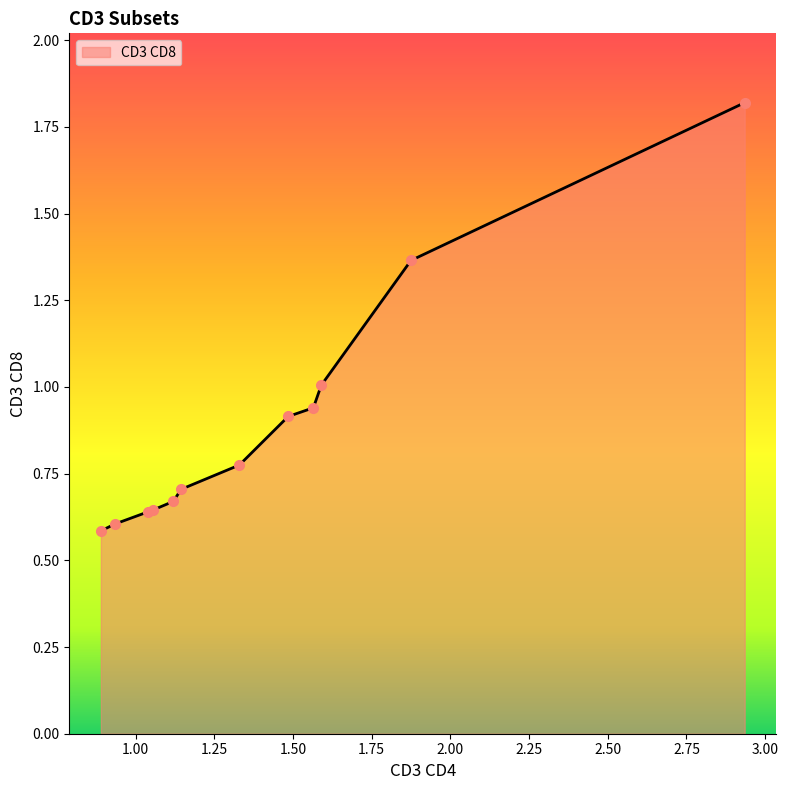

What is the greatest value displayed?

1.8